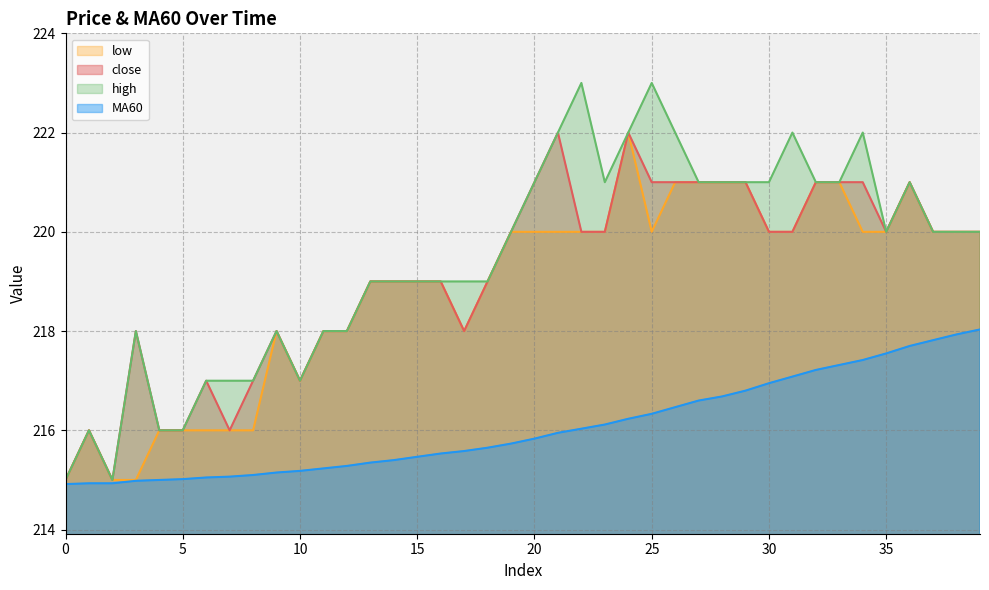

Which category has the highest value in the high series?

22